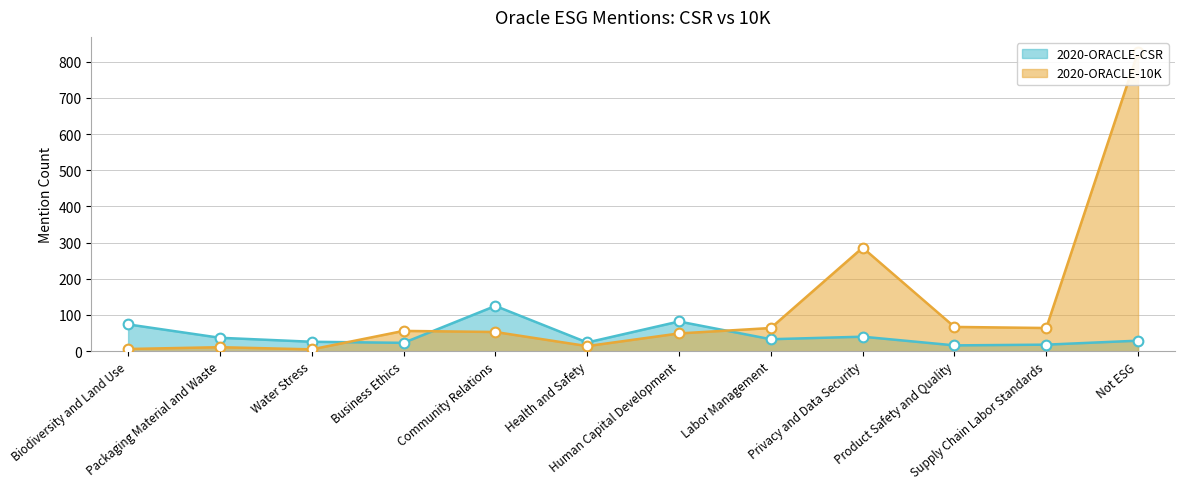

What is the label of the 7th point from the right?

Health and Safety